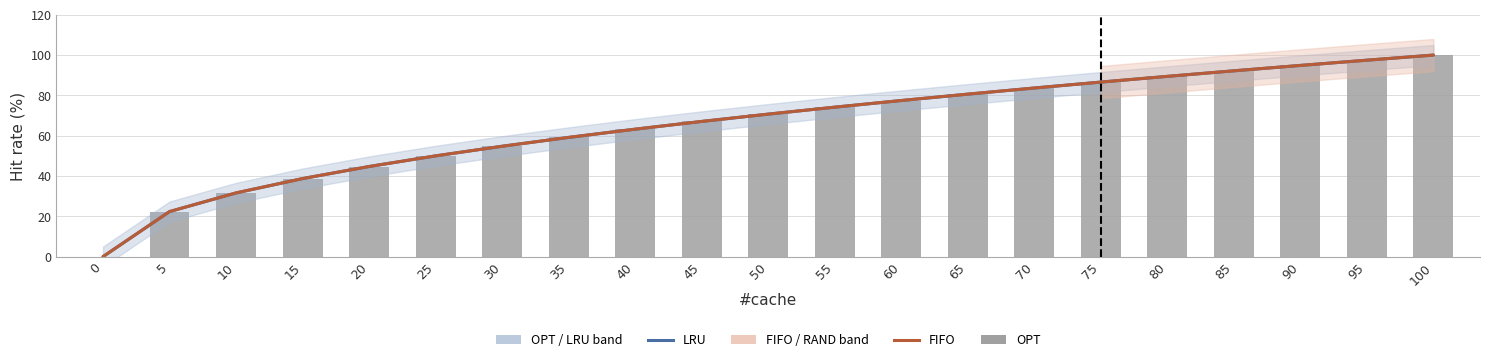

Which series has the widest spread of values?

LRU